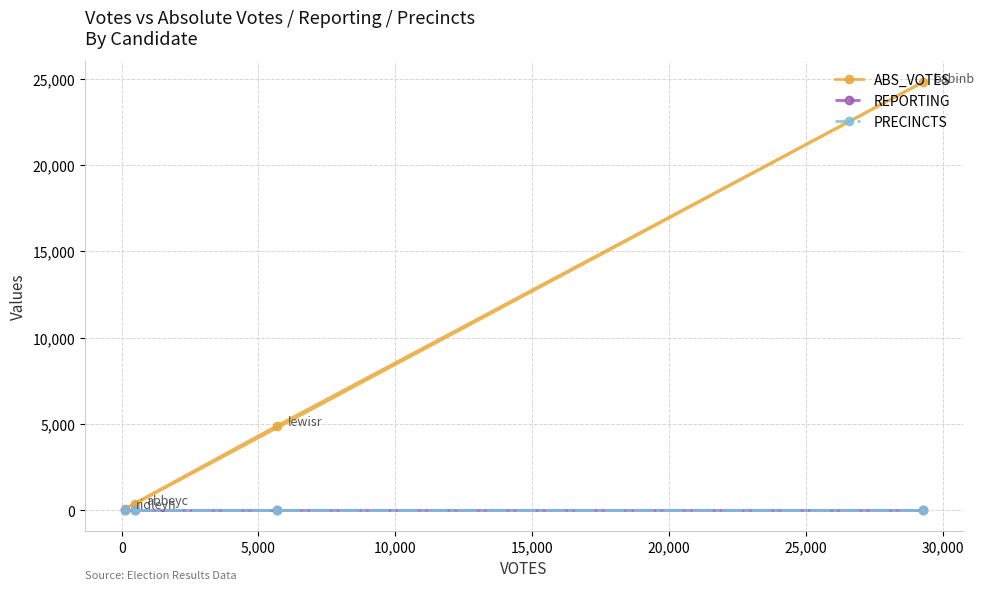

The value of ABS_VOTES at -5,000 is 163. True or false?

False